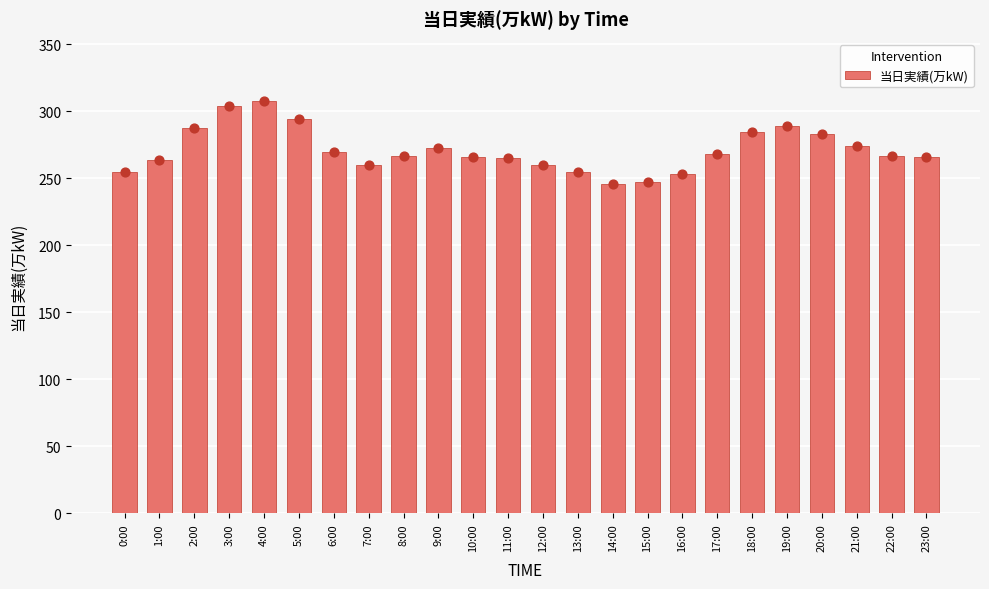

What is the ratio of the value at 5:00 to the value at 4:00?

1.0